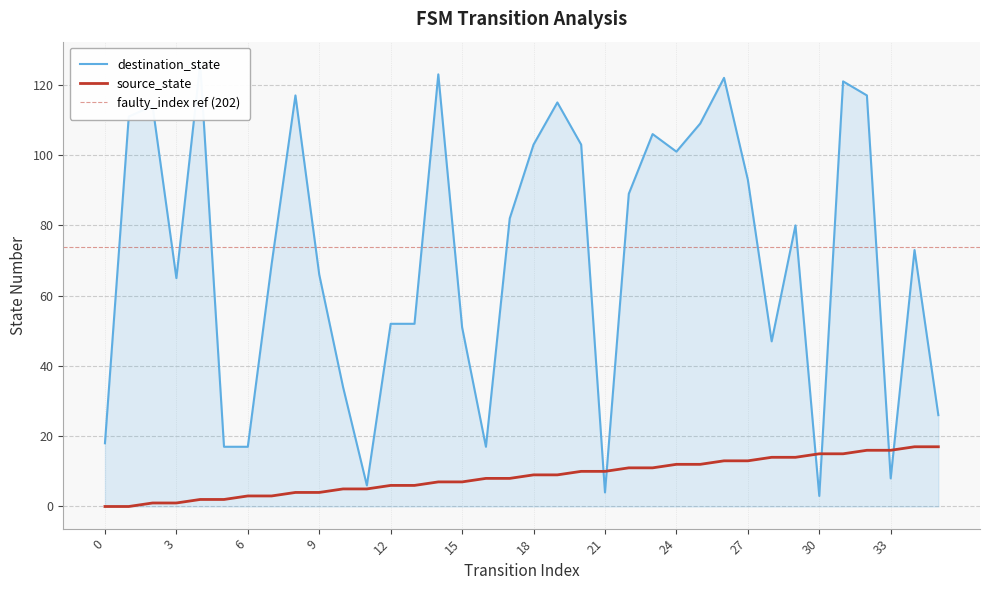

Which label corresponds to the largest value in the chart?

4